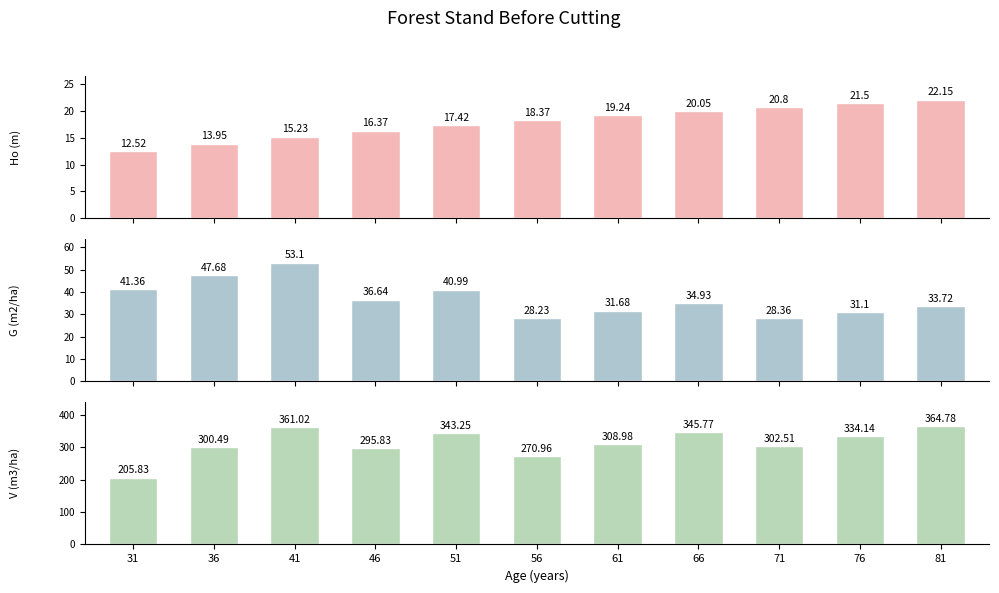

What is the value of the G (m2/ha) bar at the 10th from the left?

31.1